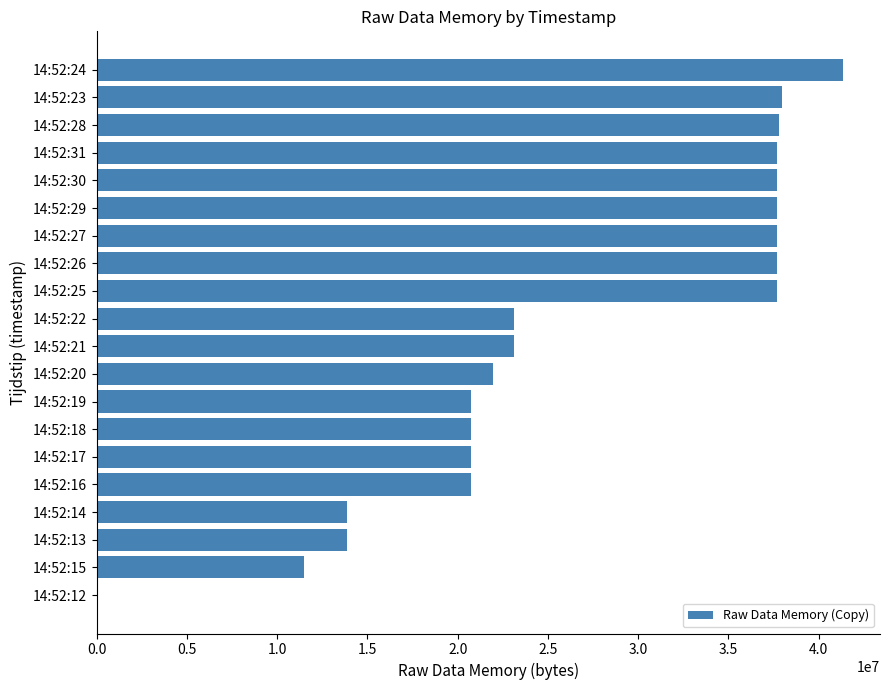

What is the change in value from 14:52:24 to 14:52:12?

-41332736